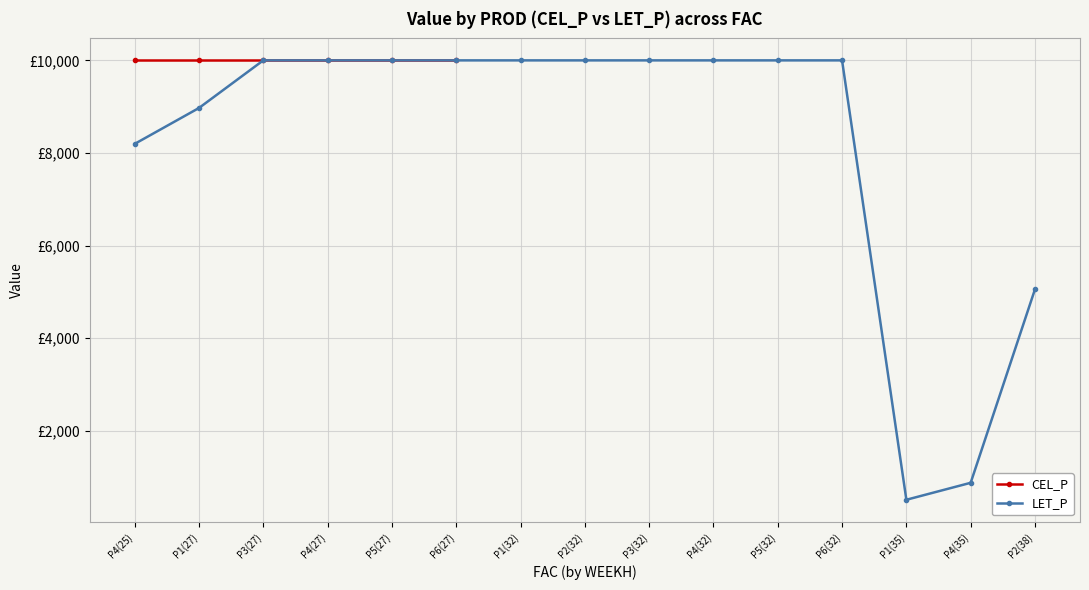

Approximately how many times larger is the value at P3(27) compared to P1(27)?

1.1